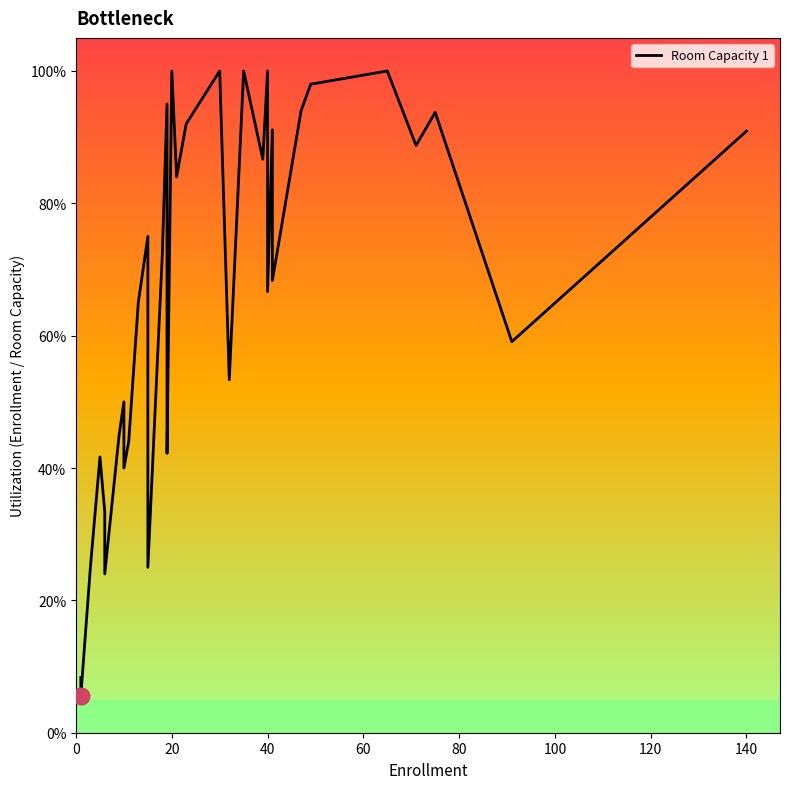

What is the minimum value shown in the chart?

0.1